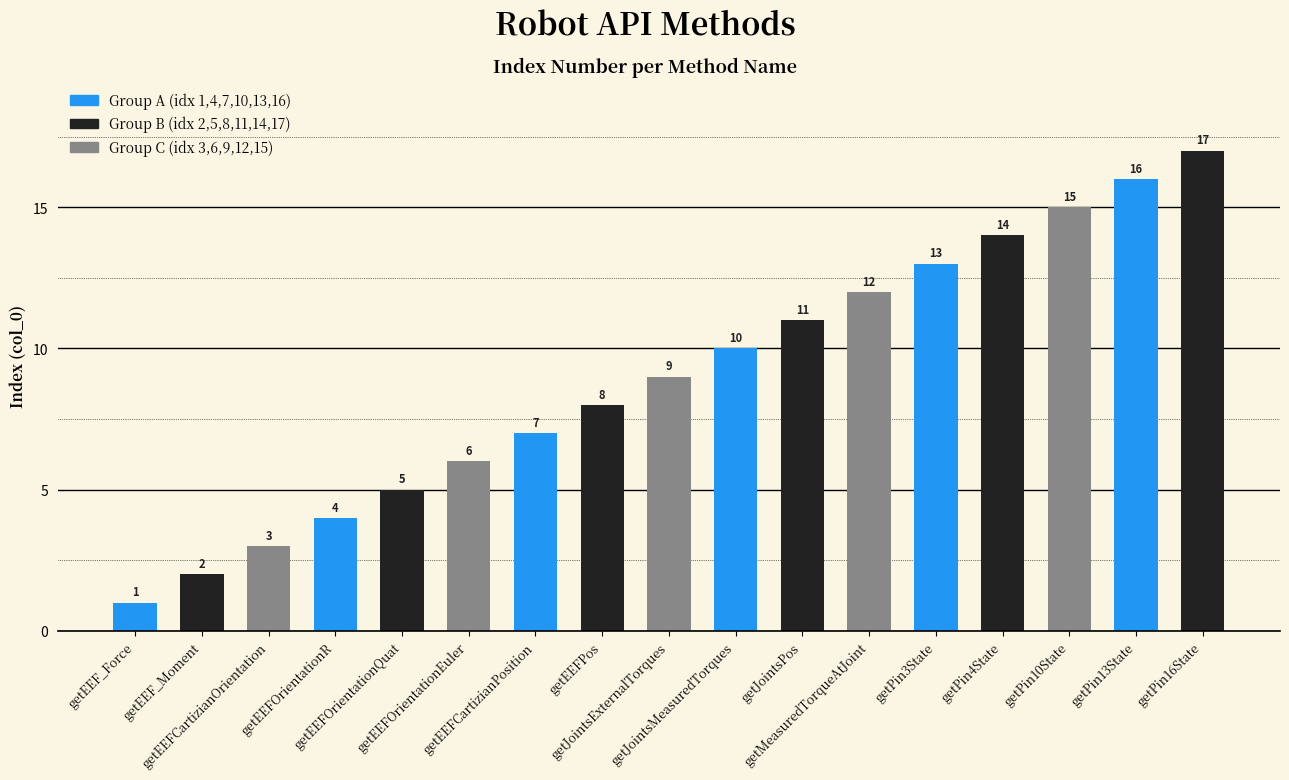

What is the maximum value shown in the chart?

17